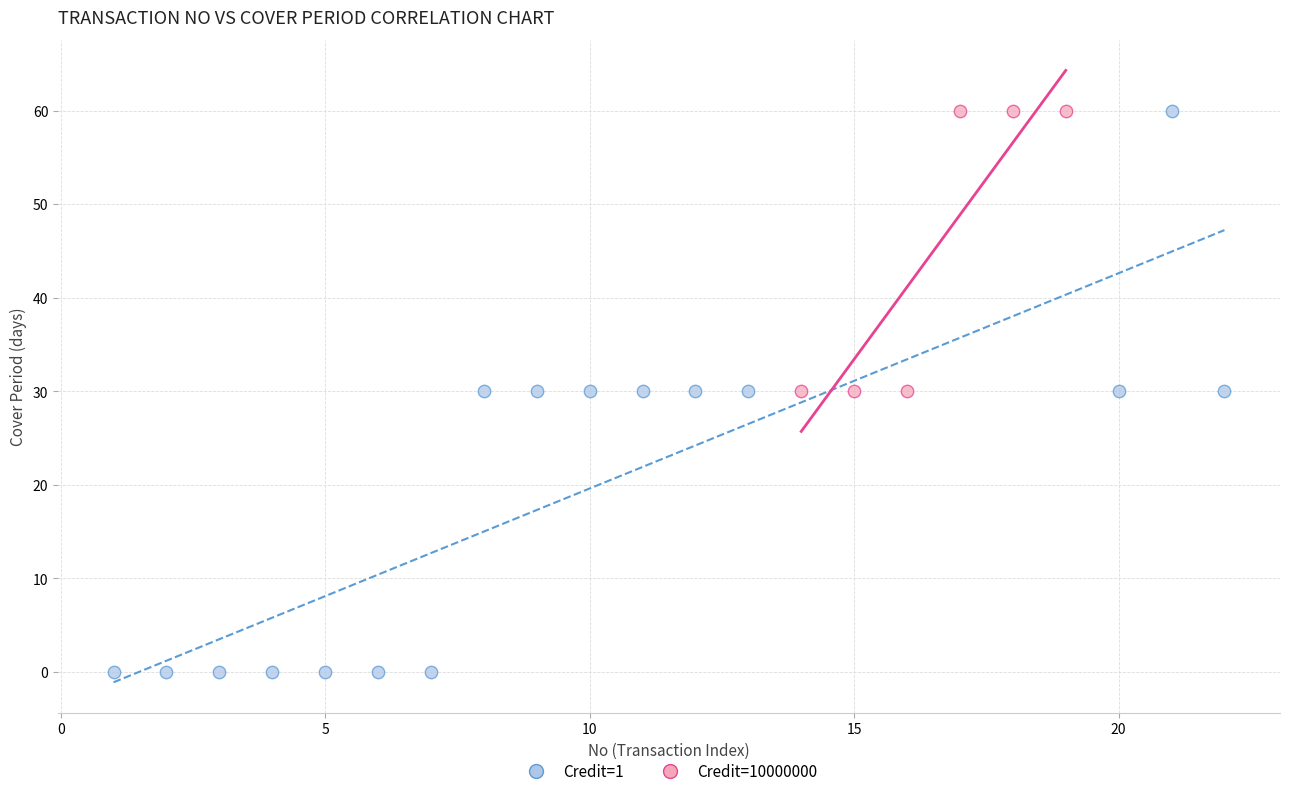

Which series reaches the minimum Y coordinate?

Credit=1